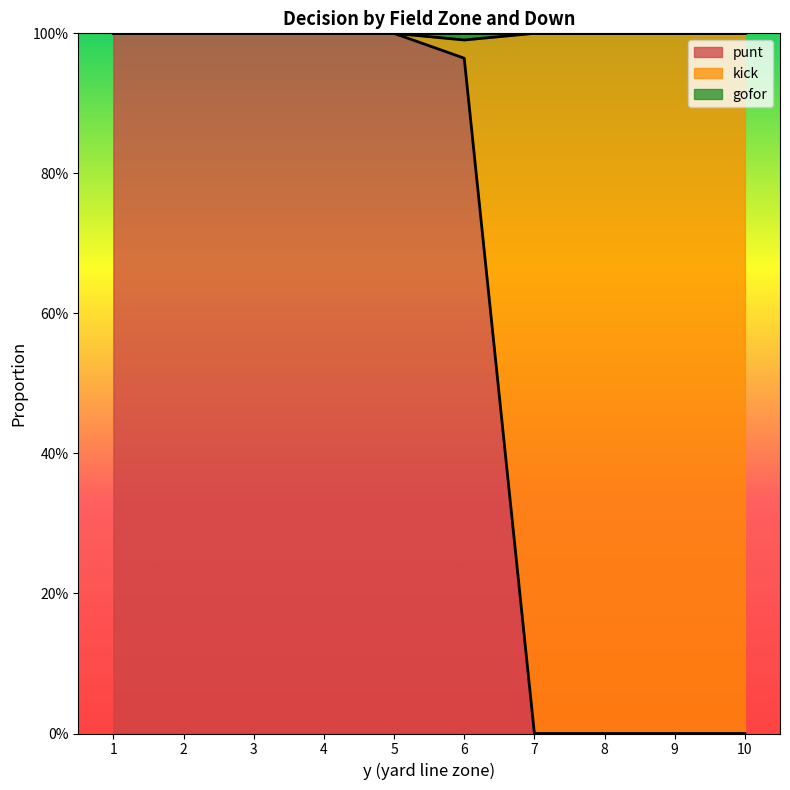

Count the number of categories in the chart.

10